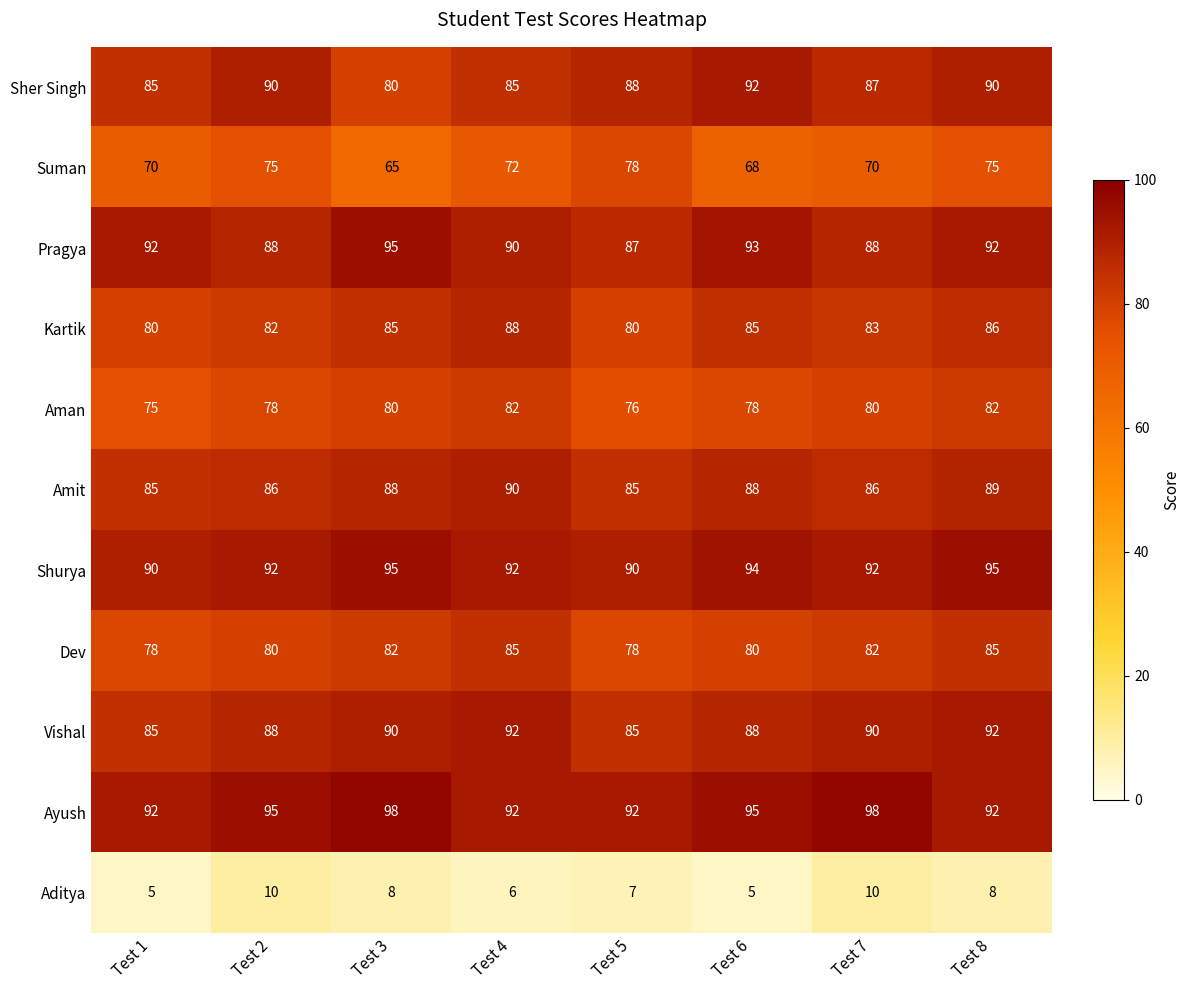

Read the Kartik value at Test 1.

80